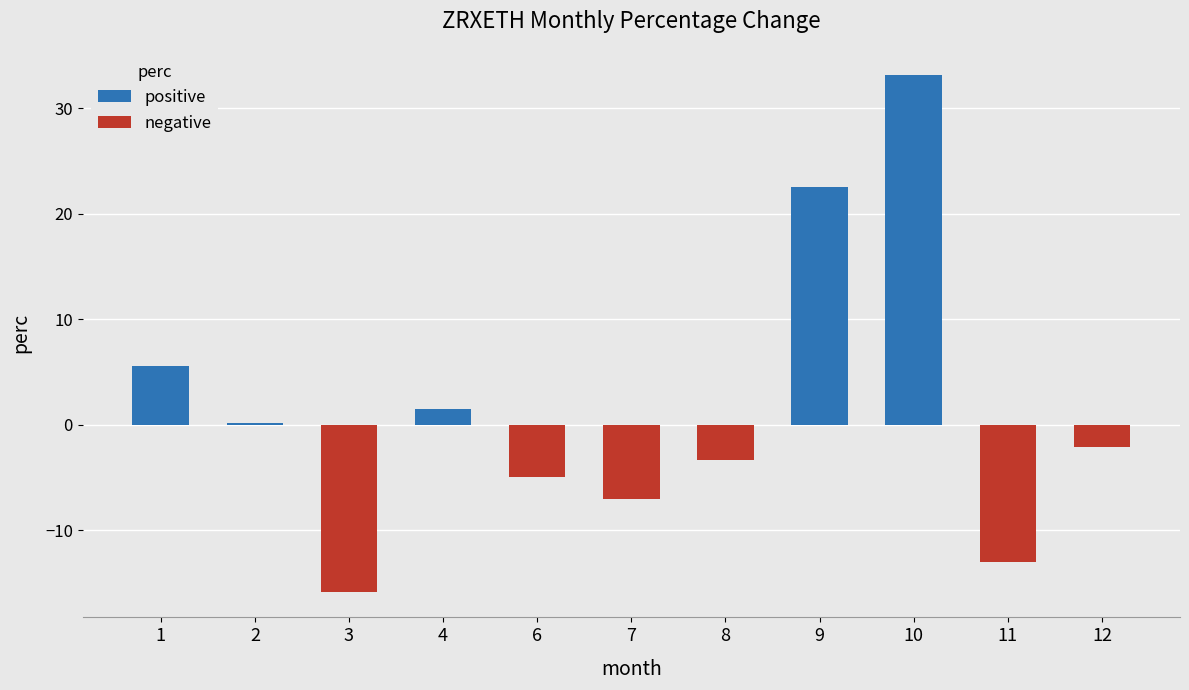

Where does the data first go above -2?

1